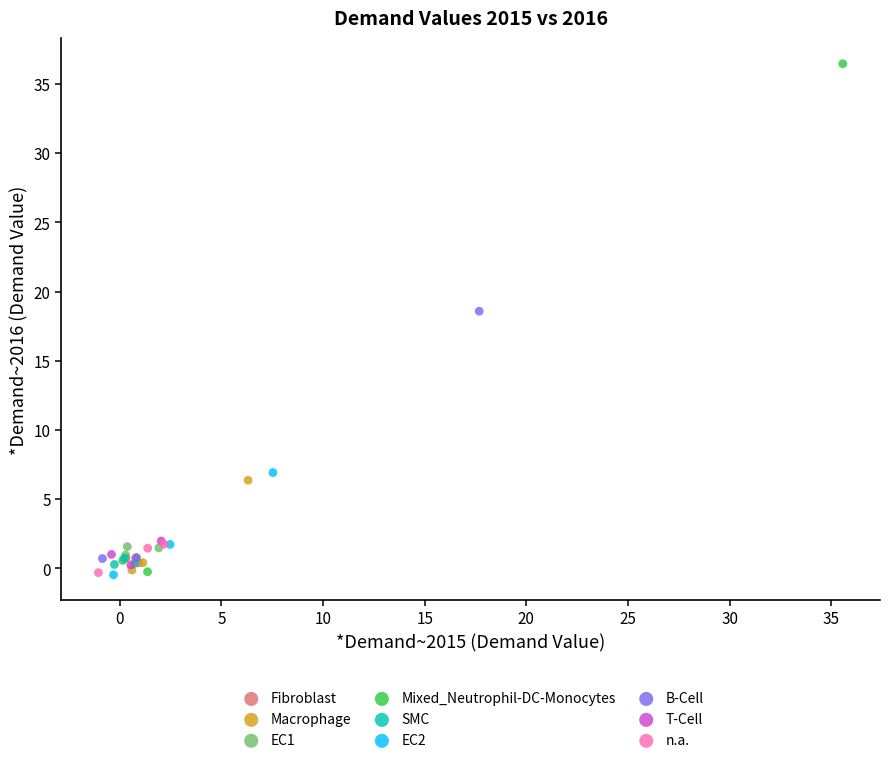

What are all the series names shown in the legend?

Fibroblast, Macrophage, EC1, Mixed_Neutrophil-DC-Monocytes, SMC, EC2, B-Cell, T-Cell, n.a.